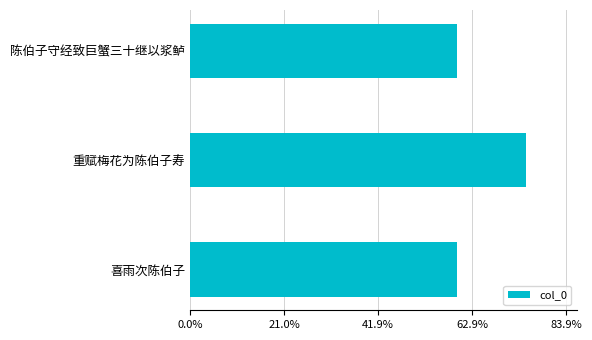

Are the bars horizontal?

Yes